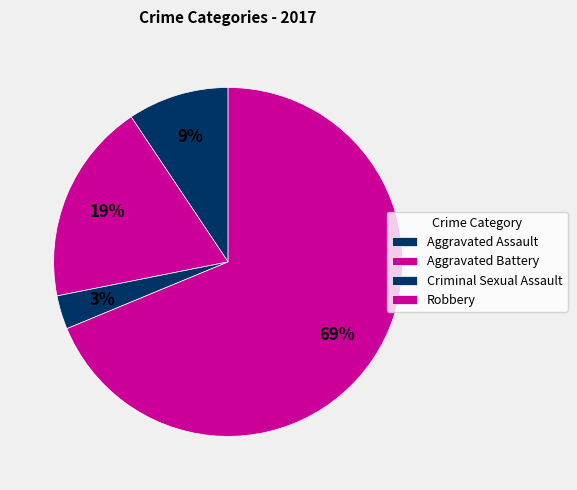

How many segments does this pie chart have?

4